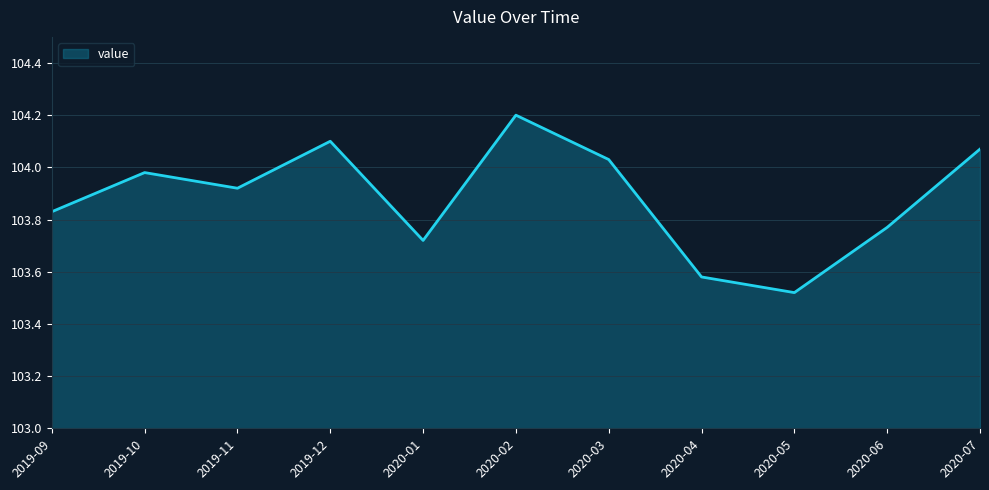

Where is the first local minimum?

2019-11